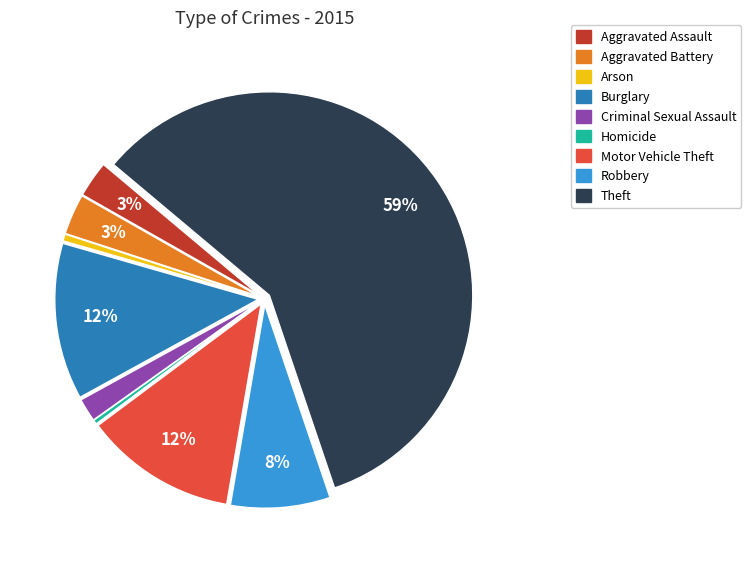

Is it true that Homicide is 7% of the pie?

False